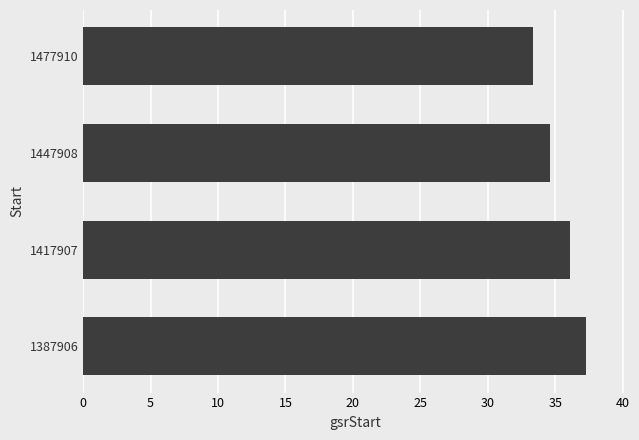

True or false: the data shows 50.7 at 1387906.

False